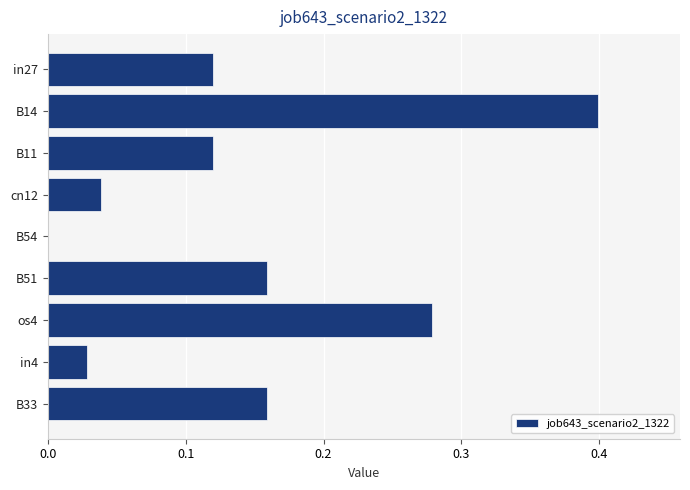

Between B11 and B54, which is larger?

B11